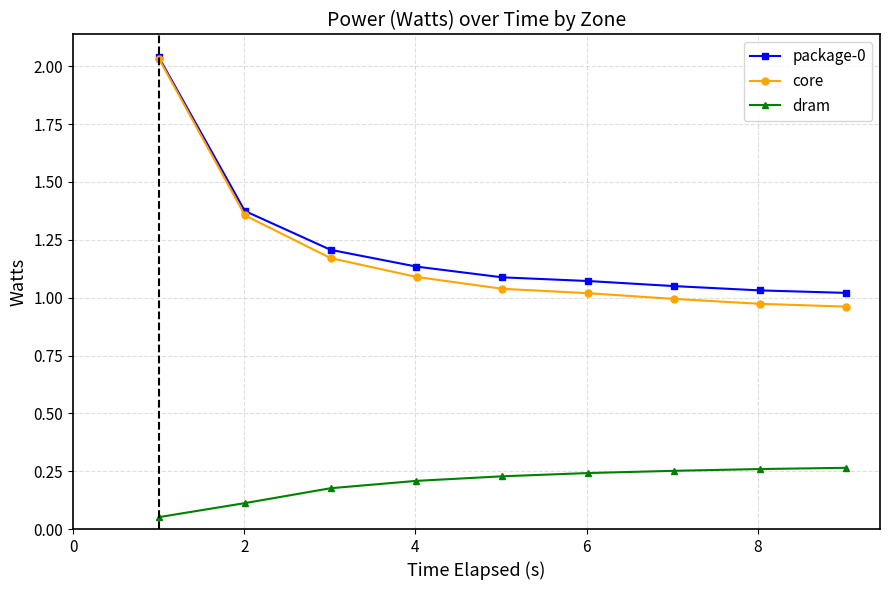

Count the dram values in the range 0 to 1.

9